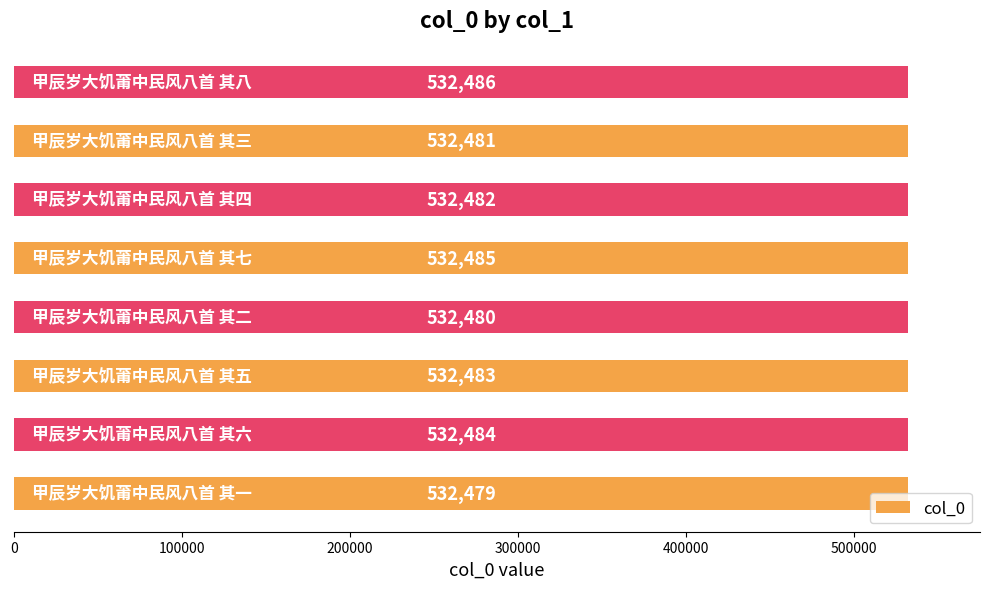

What is the difference between the maximum and second lowest values?

6